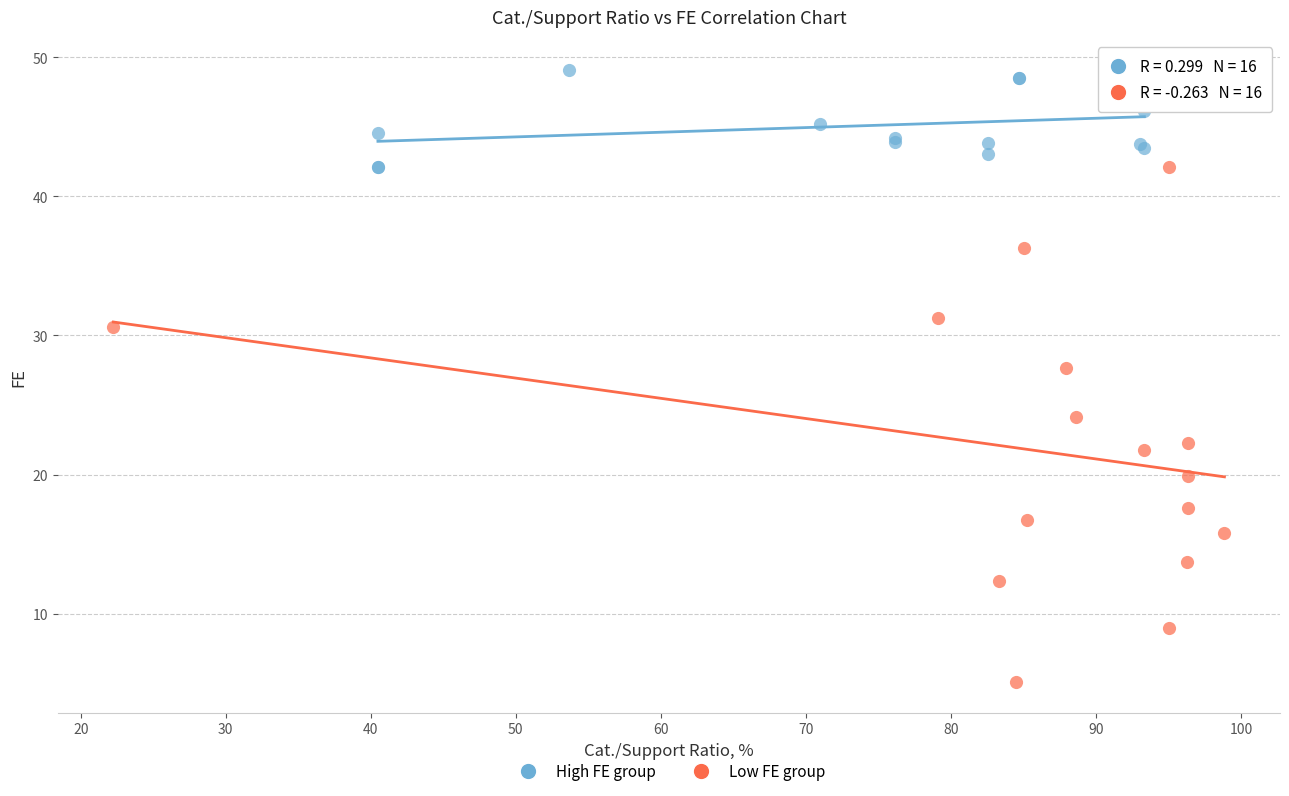

Which series has the largest Y range (max minus min)?

Low FE group